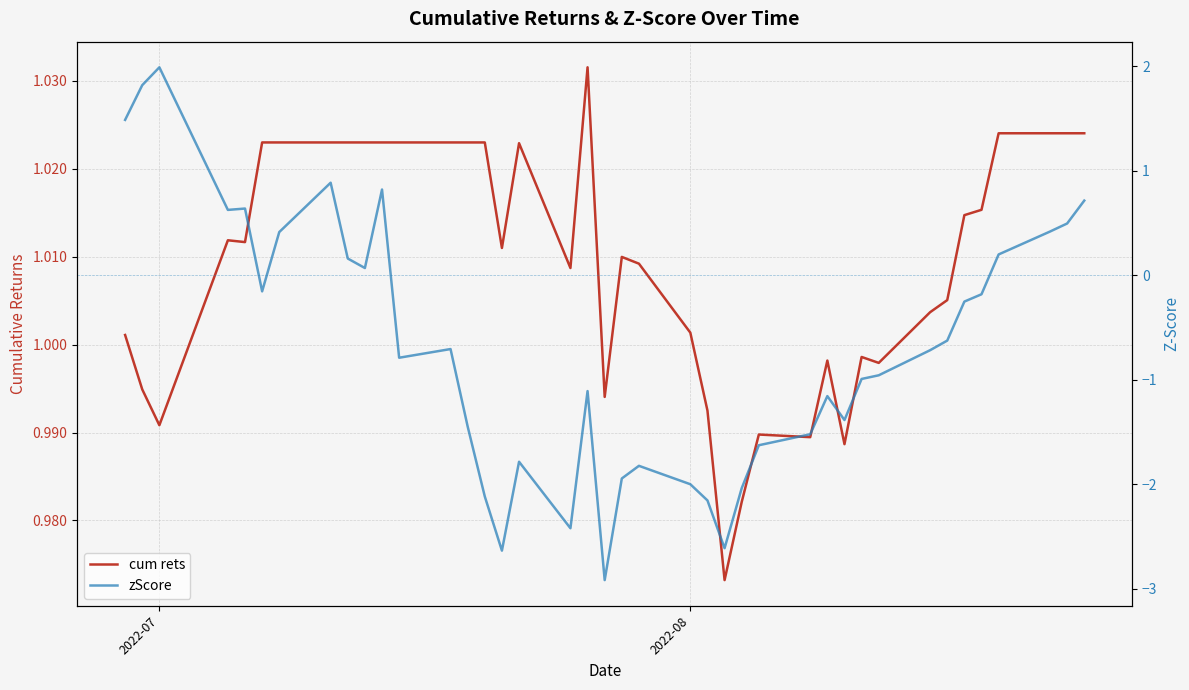

Rank the series by their maximum value, from highest to lowest.

zScore, cum rets